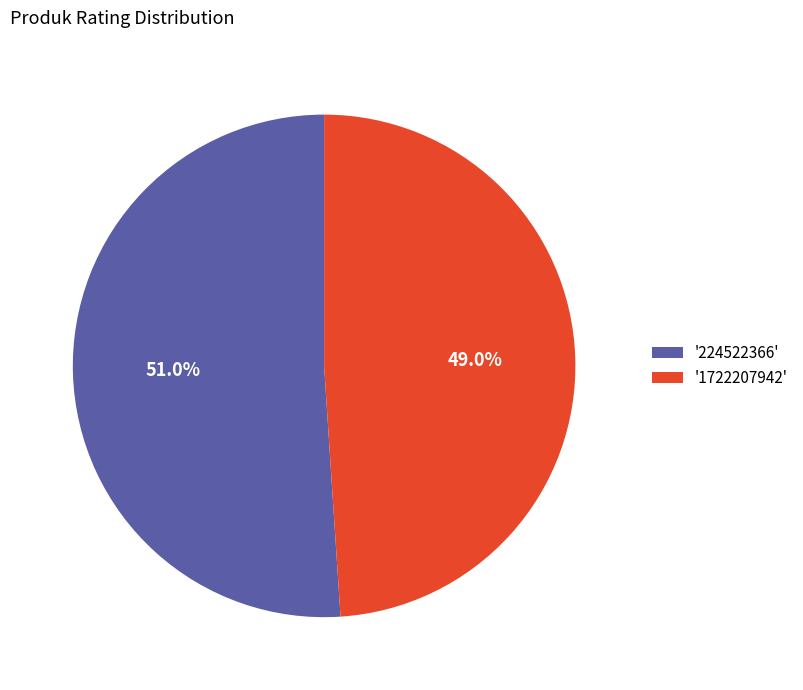

Between '224522366' and '1722207942', which is larger?

'224522366'